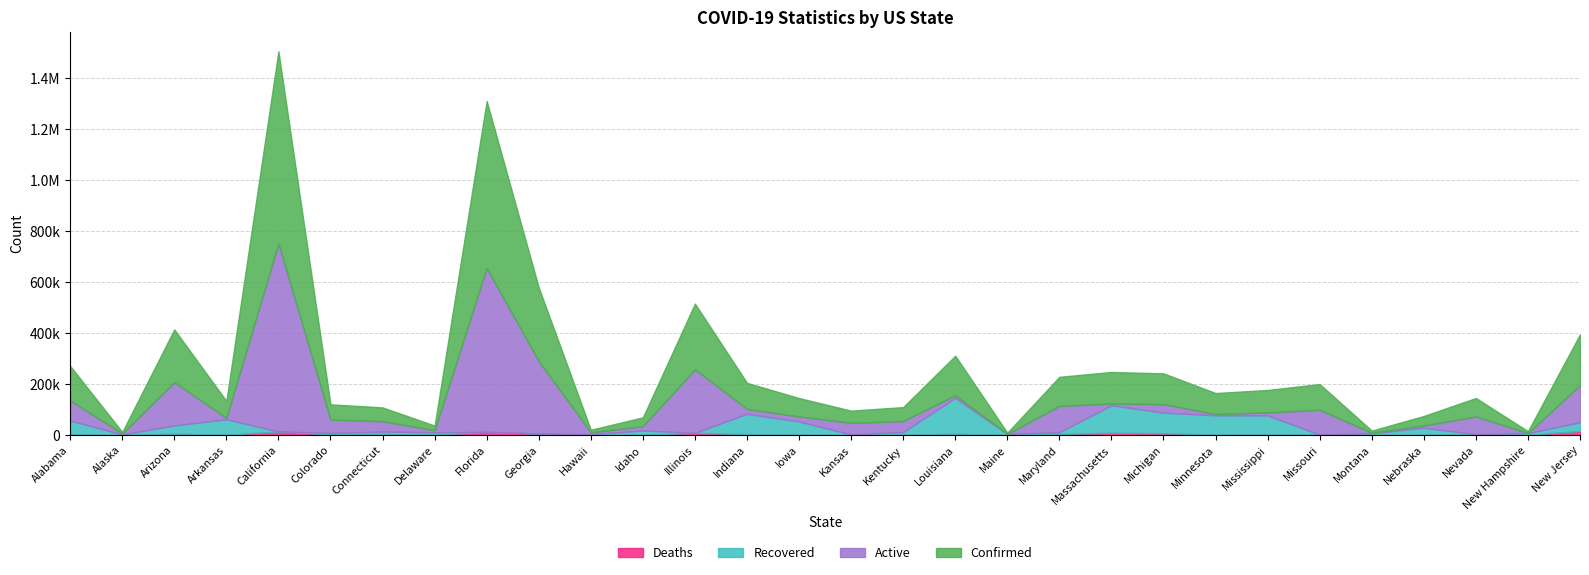

In Recovered, how many points are higher than both neighbors (excluding endpoints)?

7